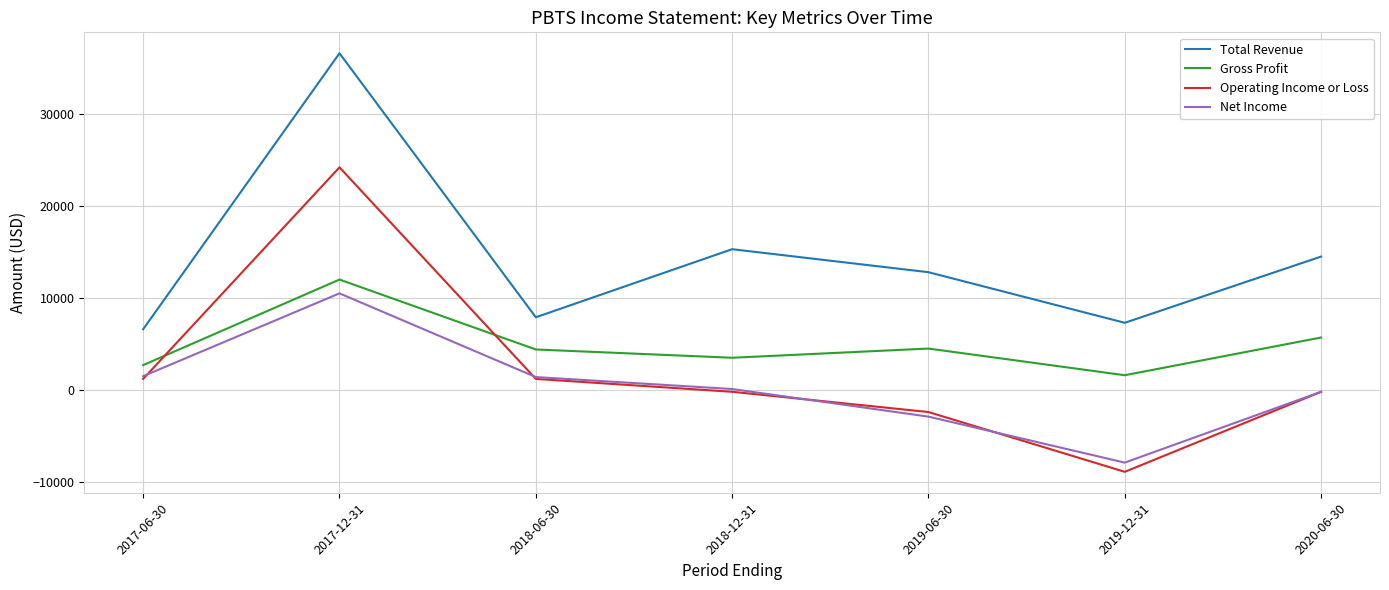

Is the value of Net Income at 2020-06-30 greater than the value of Total Revenue at 2018-12-31?

No